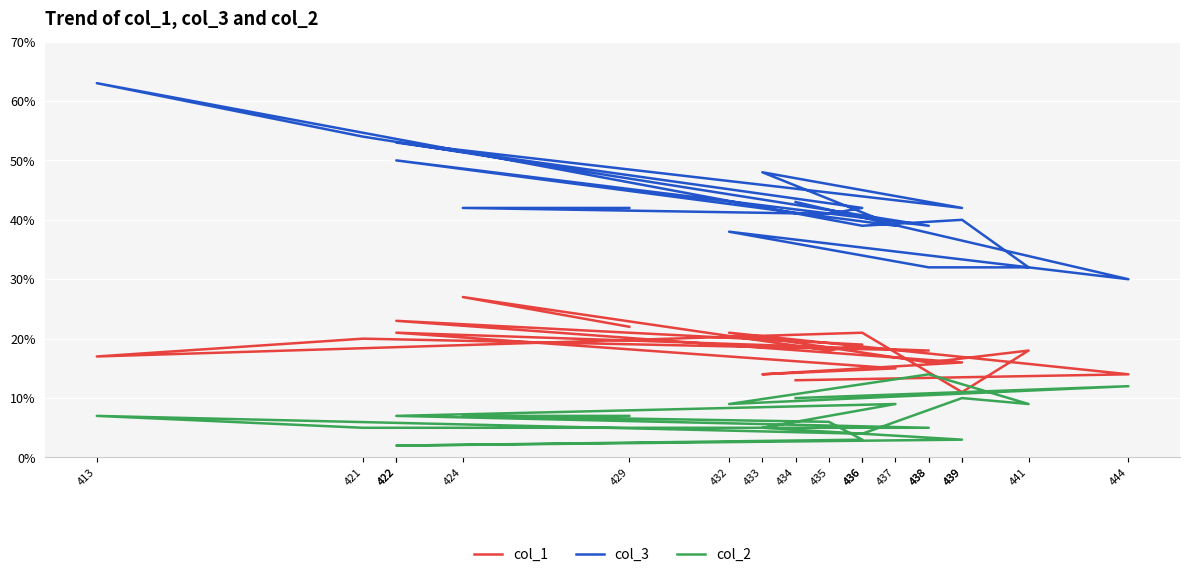

Rank the series by their average value, from lowest to highest.

col_2, col_1, col_3